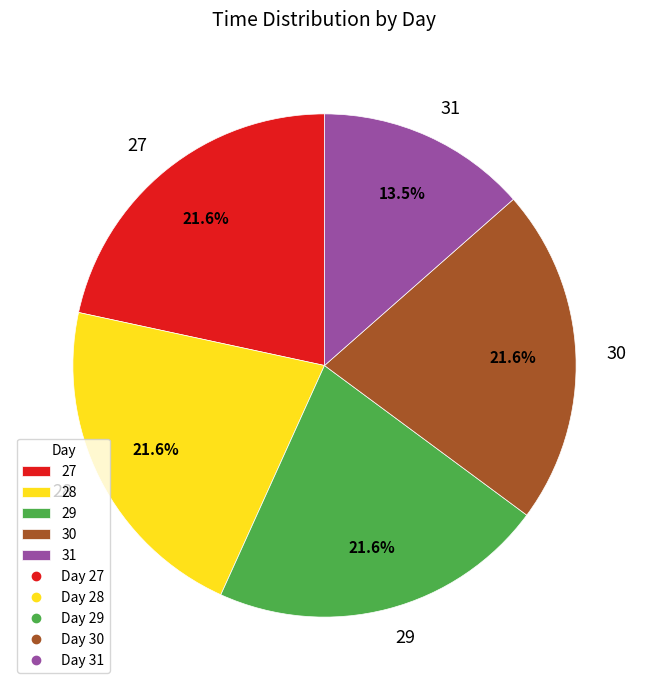

True or false: 31 accounts for 1% of the total.

False